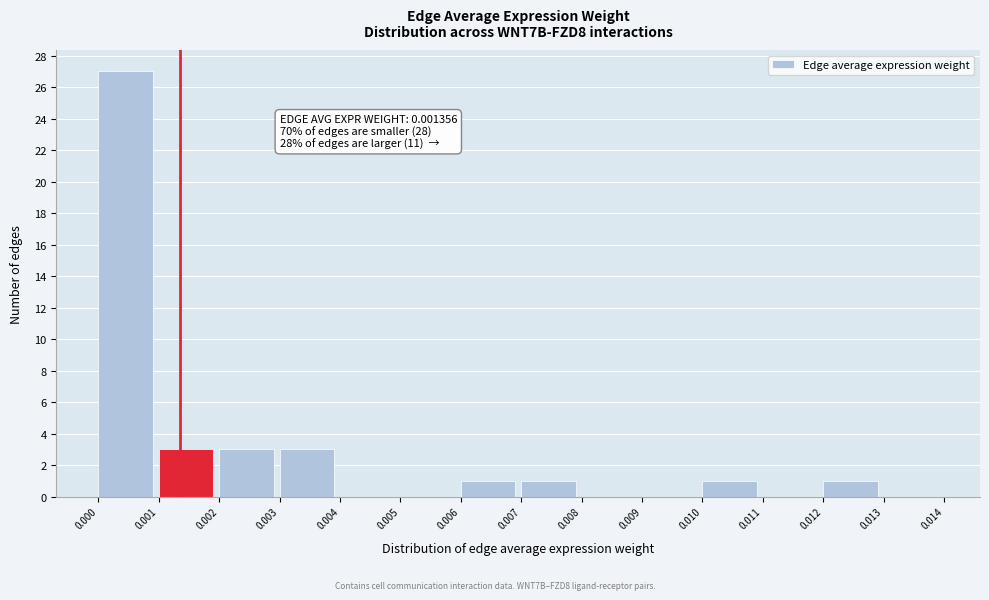

Which range on the x-axis has the tallest bar?

0.000 to 0.001